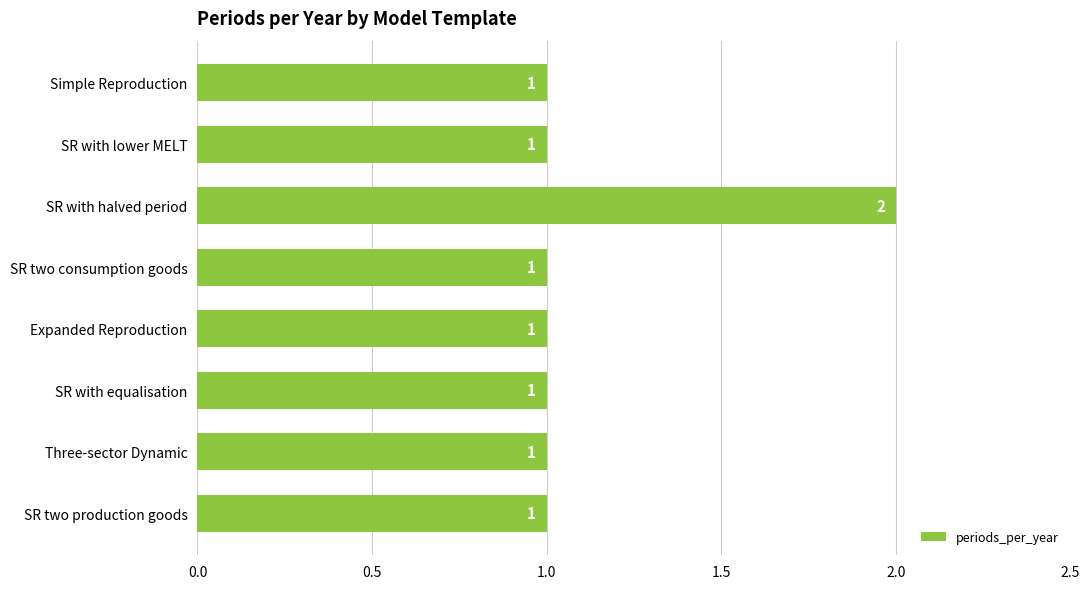

What is the label of the 2nd bar from the bottom?

Three-sector Dynamic